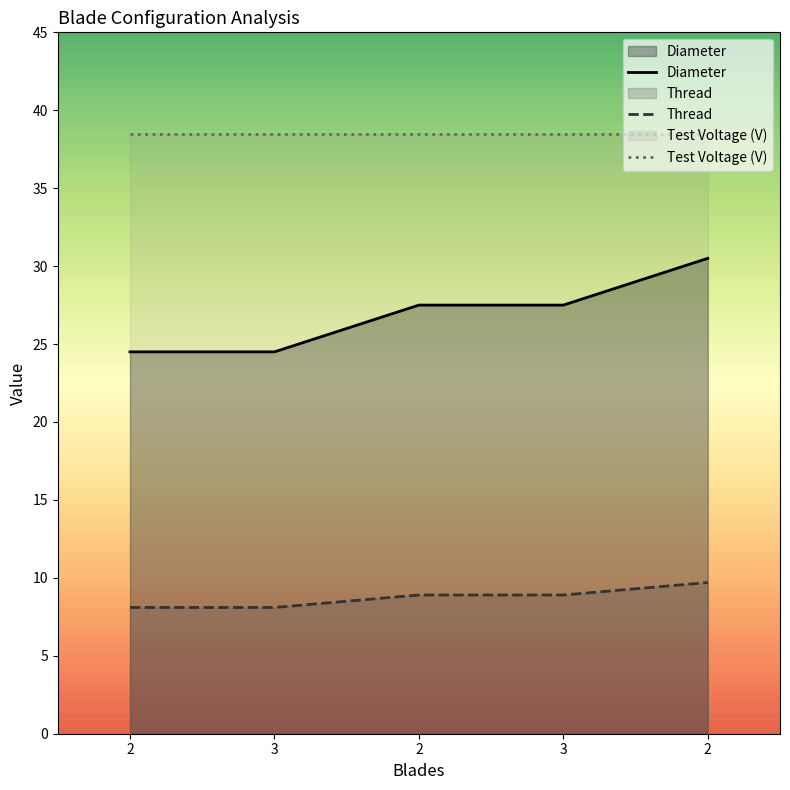

The value of Thread at 2 is 9.7. True or false?

True